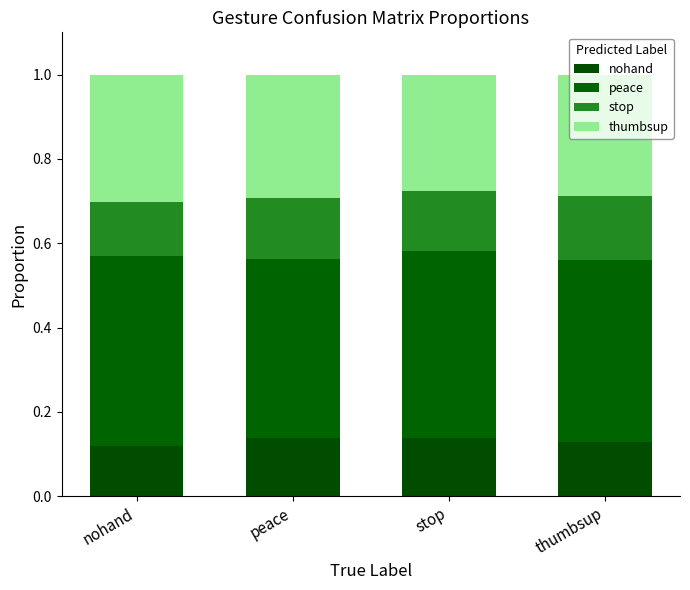

At which label is thumbsup closest to 0?

stop